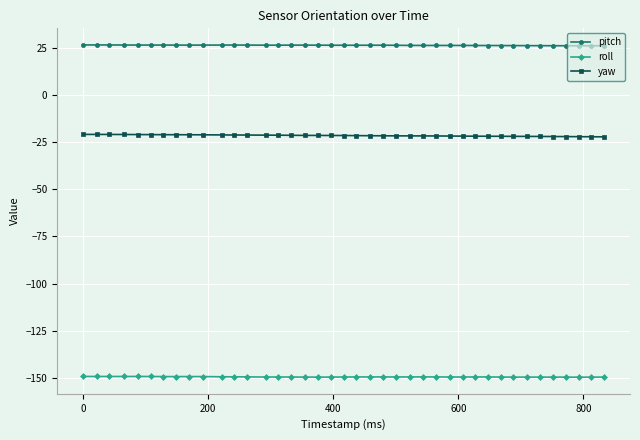

What is the value of the pitch point at the 20th from the left?

26.3